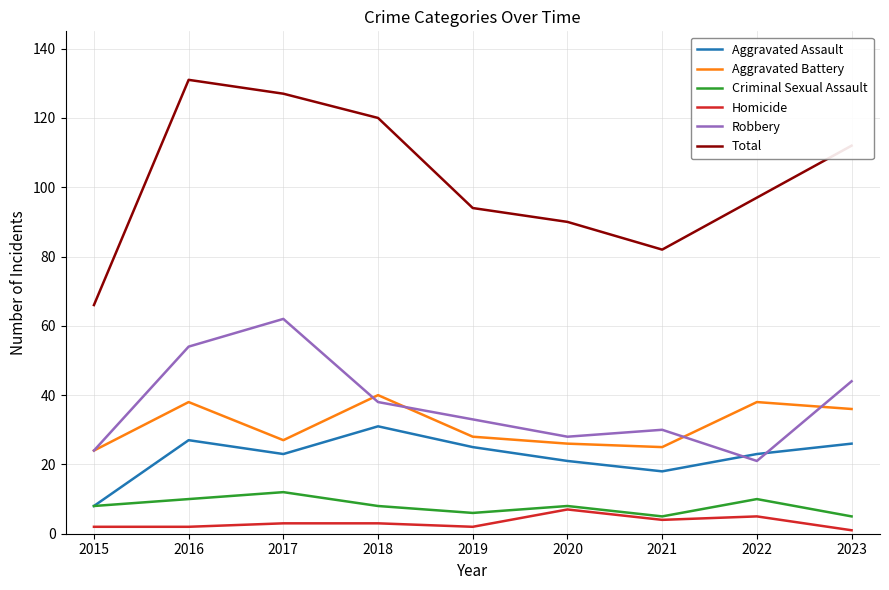

What value does the Total series have at 2016, to the nearest 10?

130